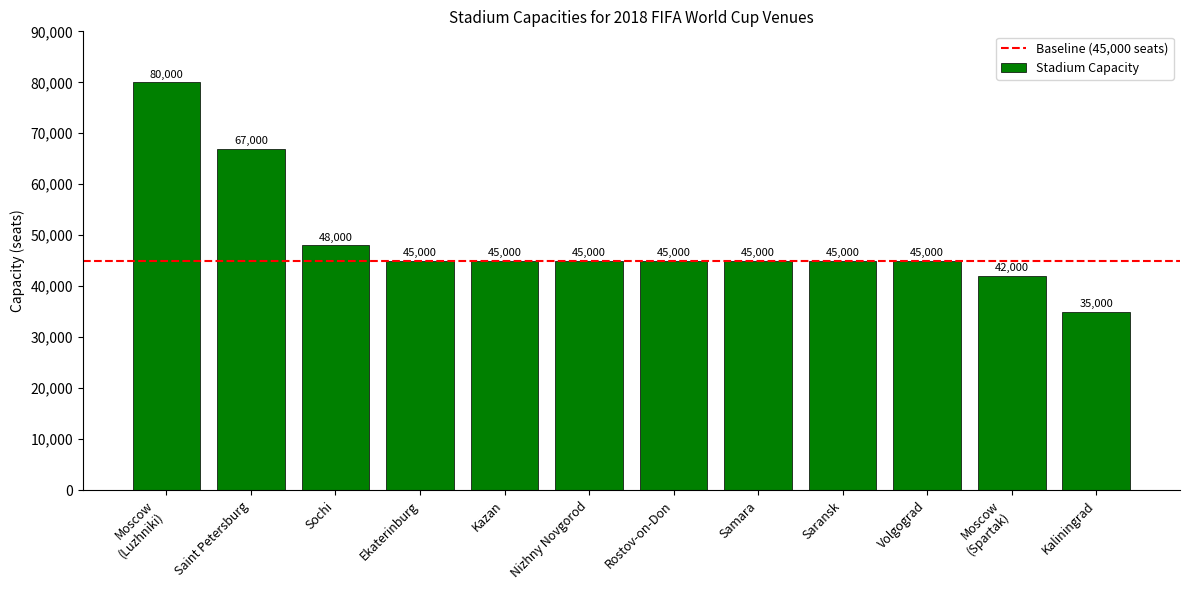

What is the label of the 6th bar from the right?

Rostov-on-Don